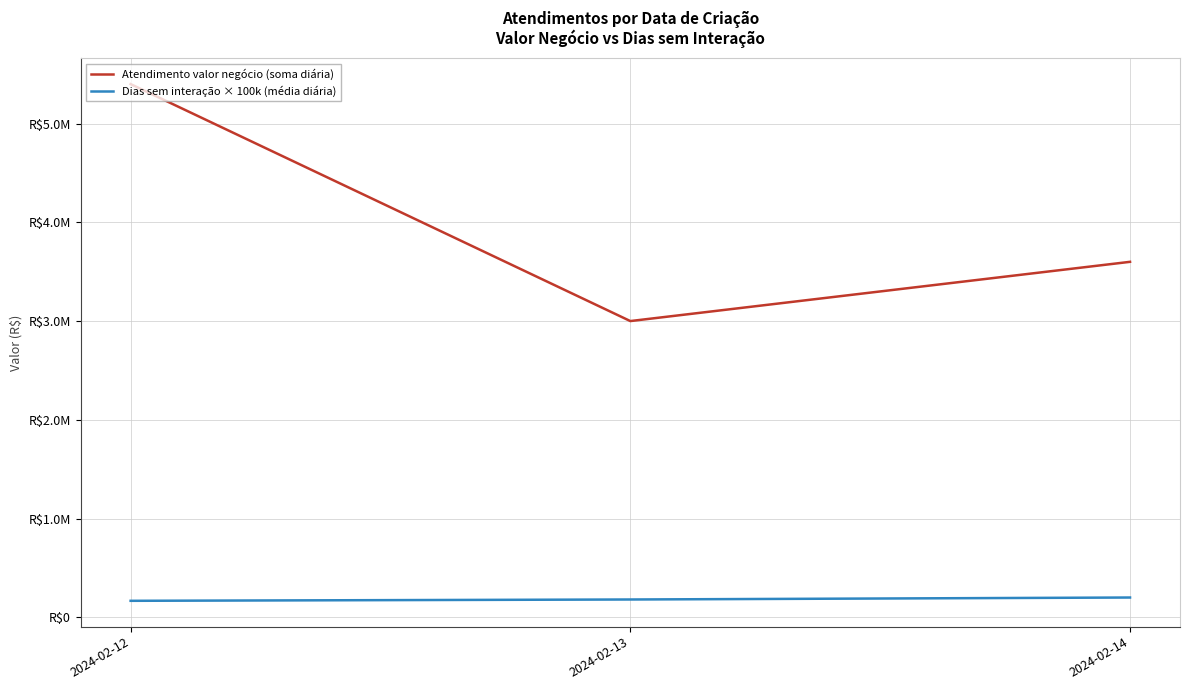

What are all the series names shown in the legend?

Atendimento valor negócio (soma diária), Dias sem interação × 100k (média diária)